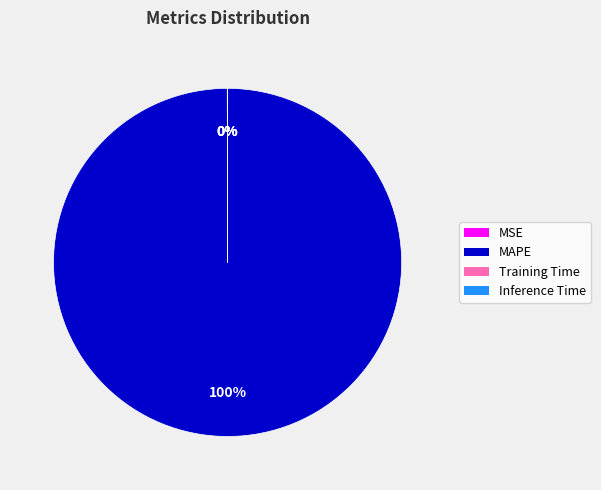

To the nearest percent, what is the difference between the largest and smallest slice percentages?

100%